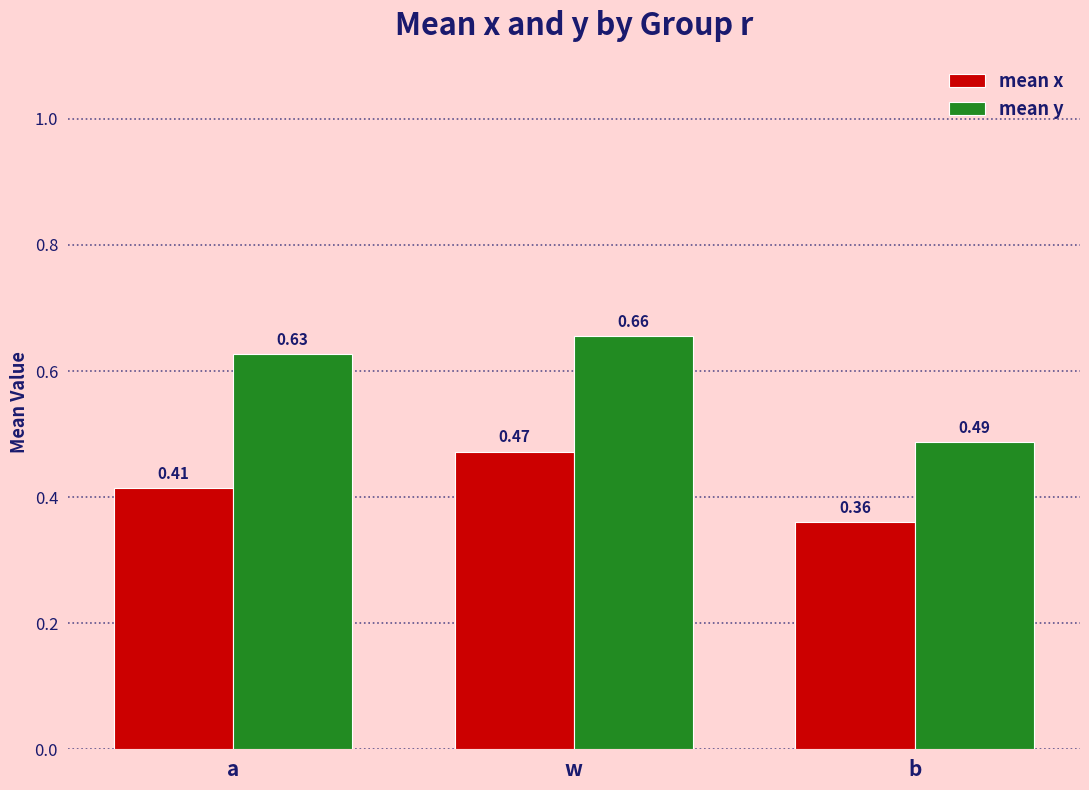

What is the total value across all series at b?

0.8